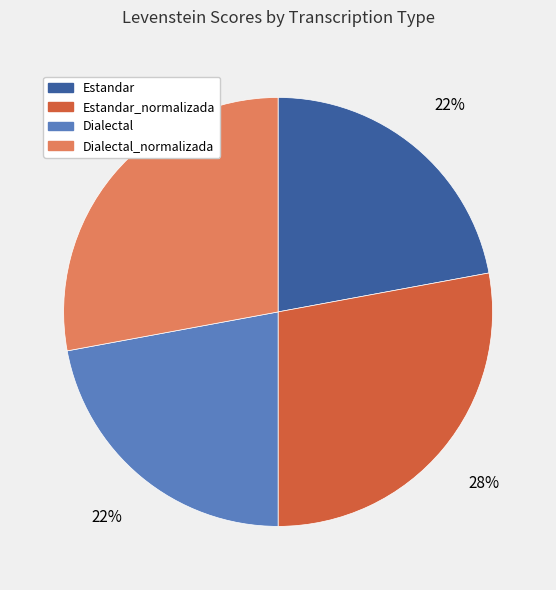

Is there a majority slice in this chart?

No